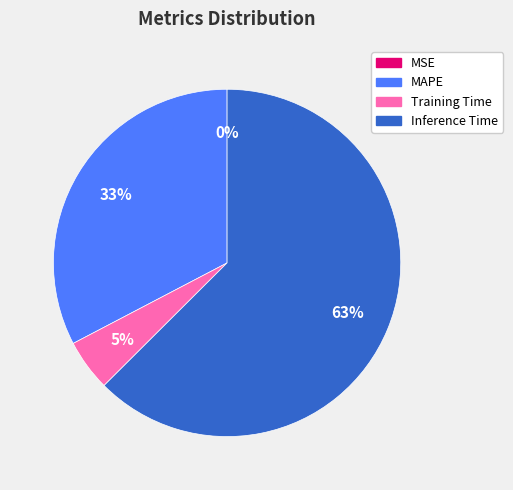

To the nearest percent, what is the average slice percentage?

25%